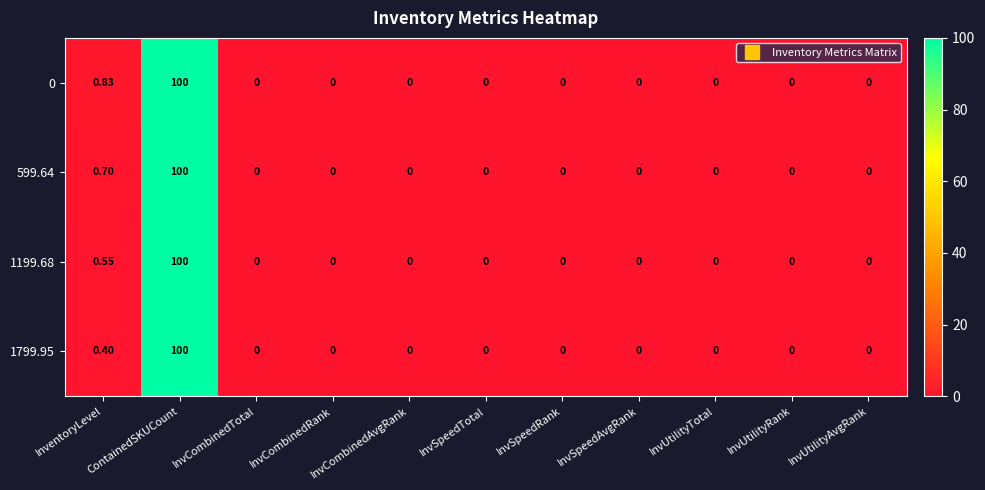

Where is 0 nearest to the value 50?

InventoryLevel